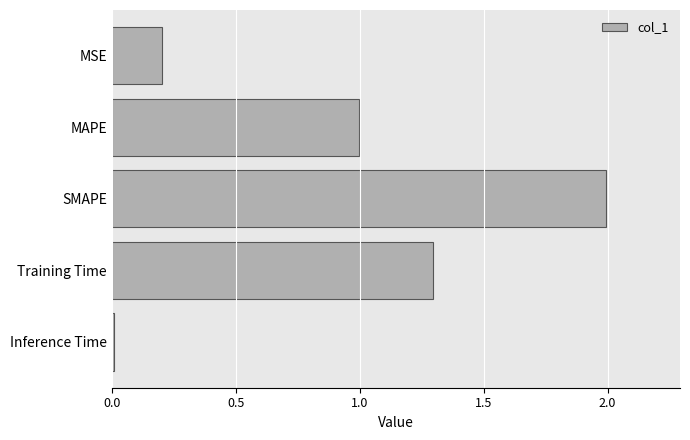

What is the greatest value displayed?

2.0